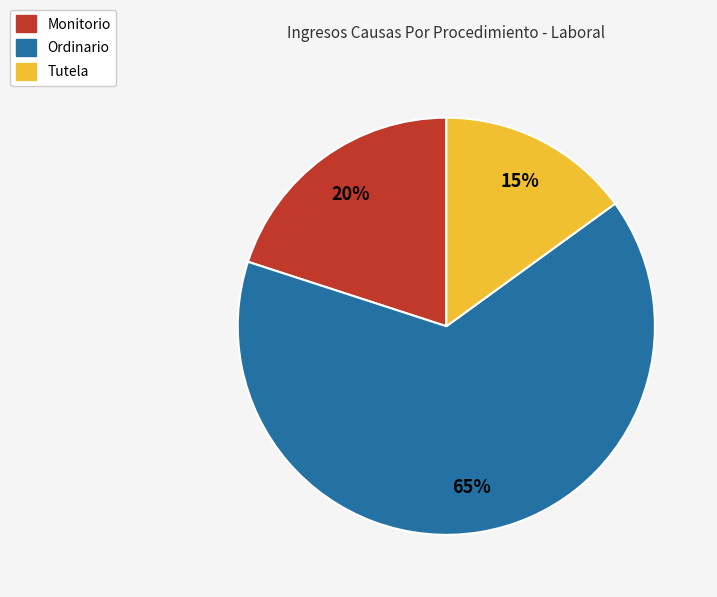

Does any single category account for the majority?

Yes